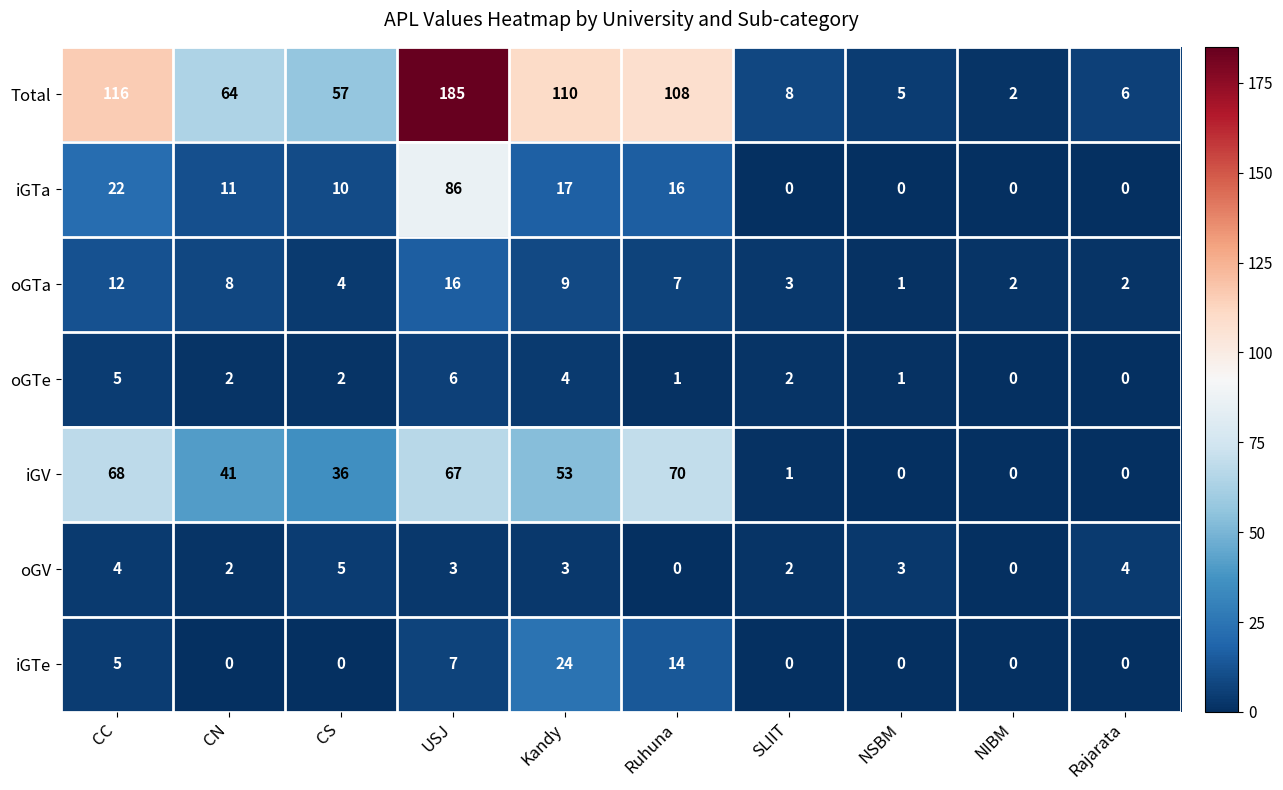

Rank the series by their maximum value, from highest to lowest.

Total, iGTa, iGV, iGTe, oGTa, oGTe, oGV